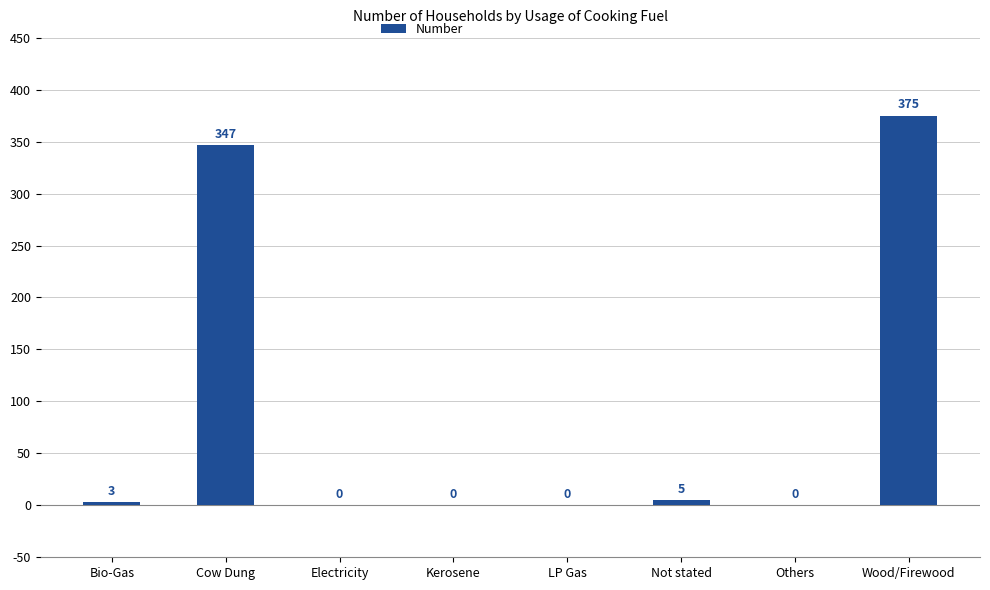

What is the sum of all values?

730